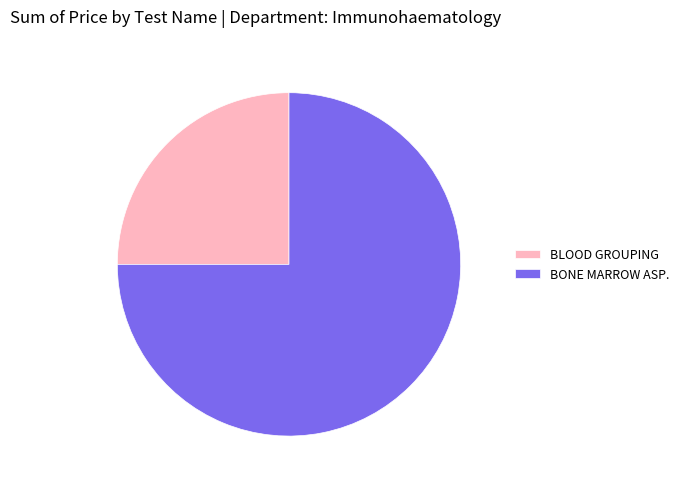

Is it true that BLOOD GROUPING is 25% of the pie?

True